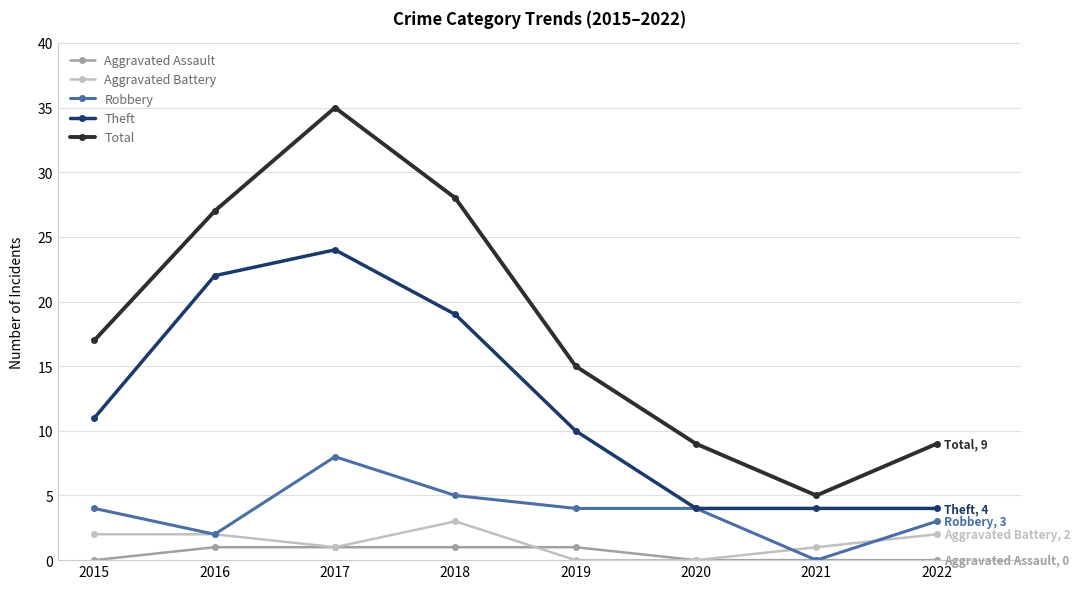

What are all the series names shown in the legend?

Aggravated Assault, Aggravated Battery, Robbery, Theft, Total